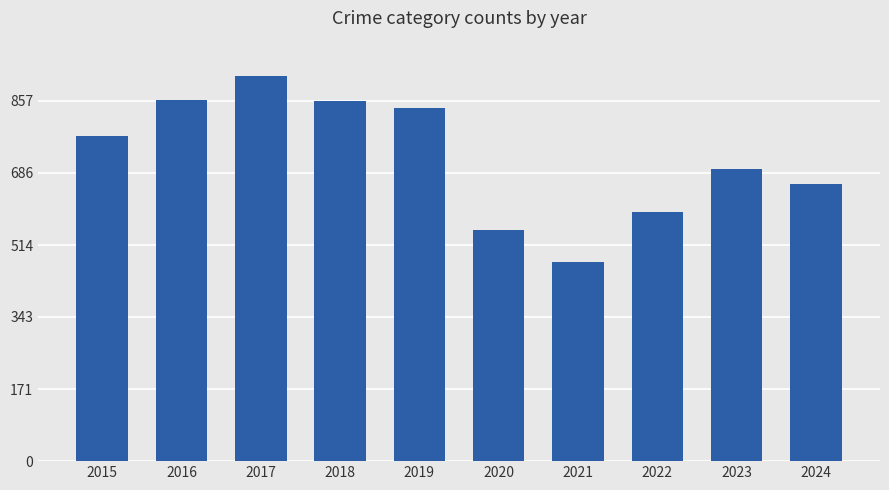

The value at 2018 is 856. True or false?

True